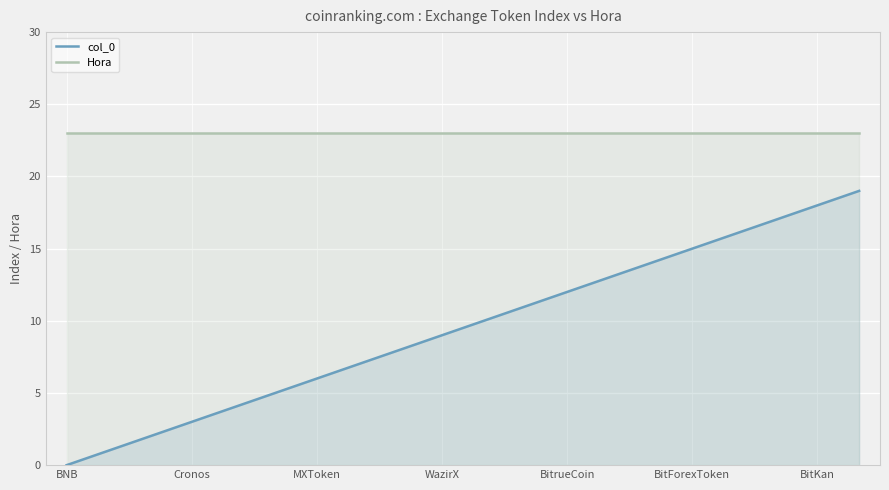

What is the maximum value for Hora?

23